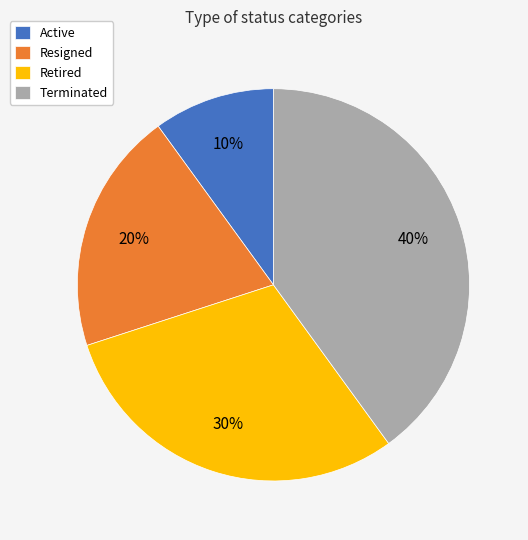

To the nearest percent, what is the combined percentage of Retired and Terminated?

70%